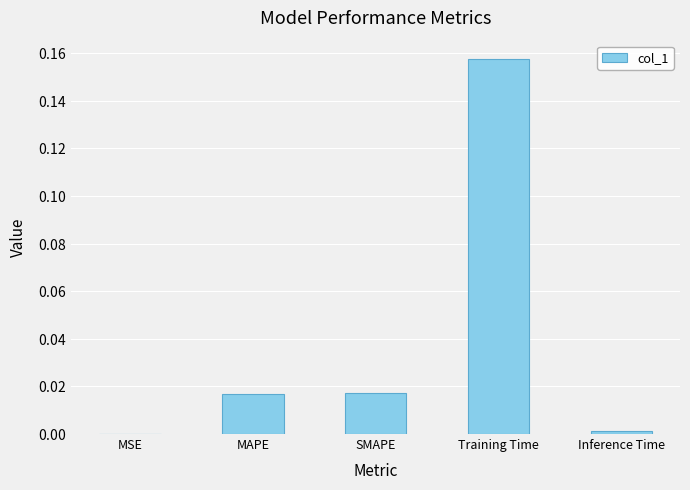

What is the label of the 5th bar from the left?

Inference Time